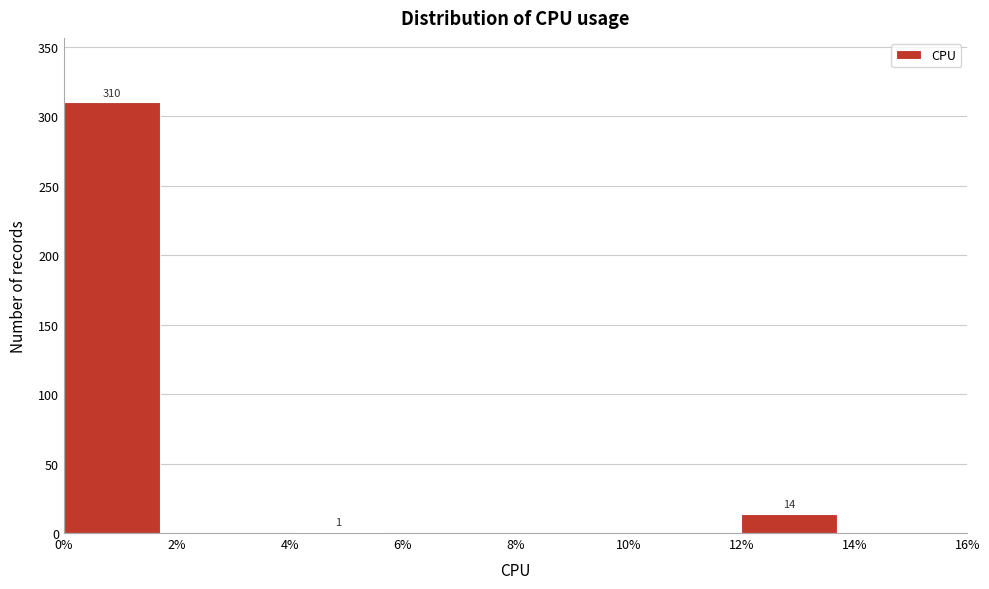

Which range on the x-axis has the tallest bar?

0% to 2%